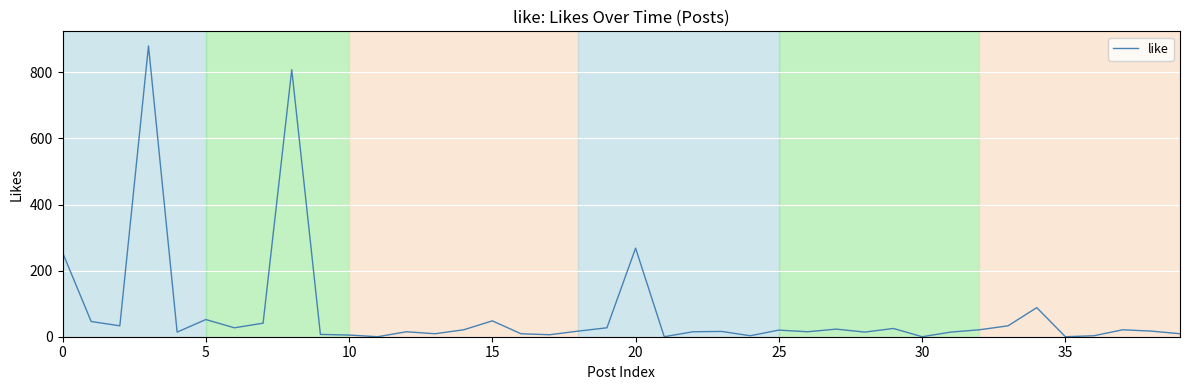

What is the difference between the maximum and minimum values?

880